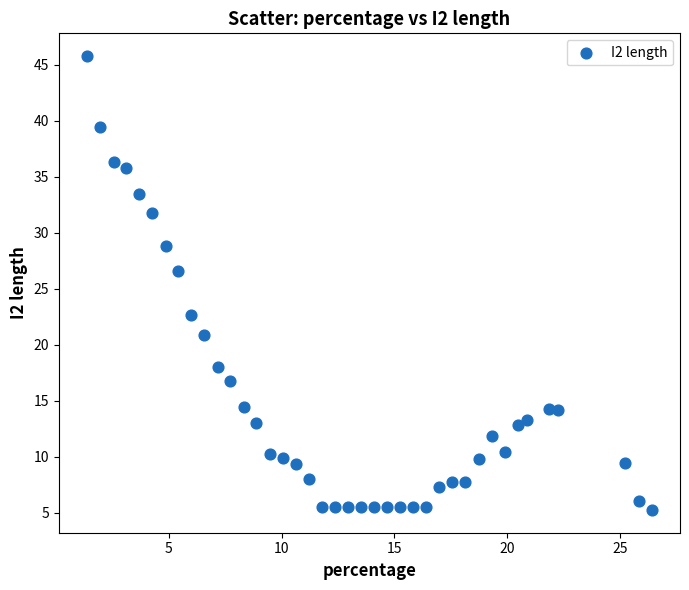

What Y value in the scatter plot is closest to 25?

26.6